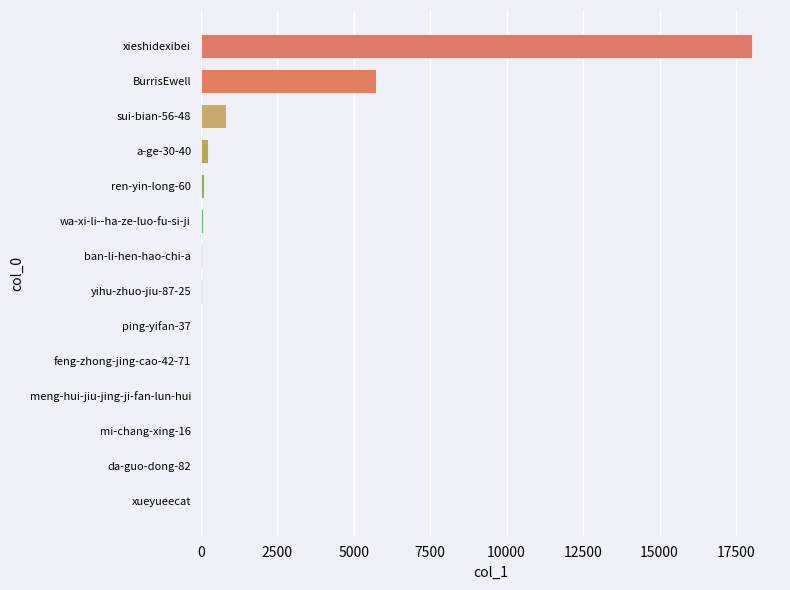

Where is the data nearest to the value 9022?

BurrisEwell